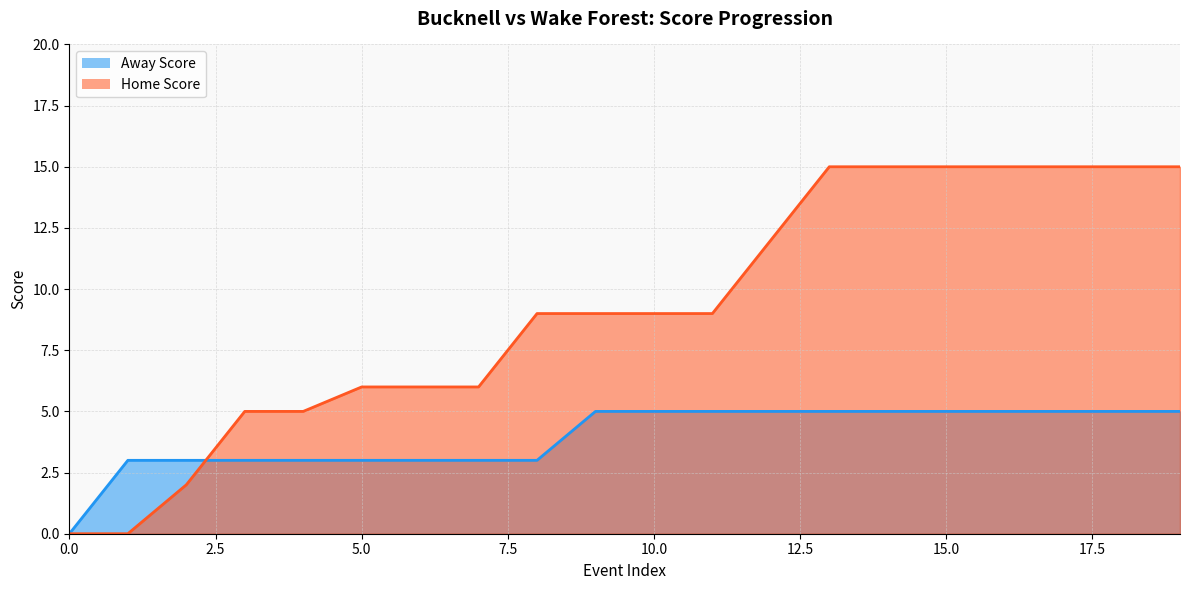

How many categories are shown in the chart?

20